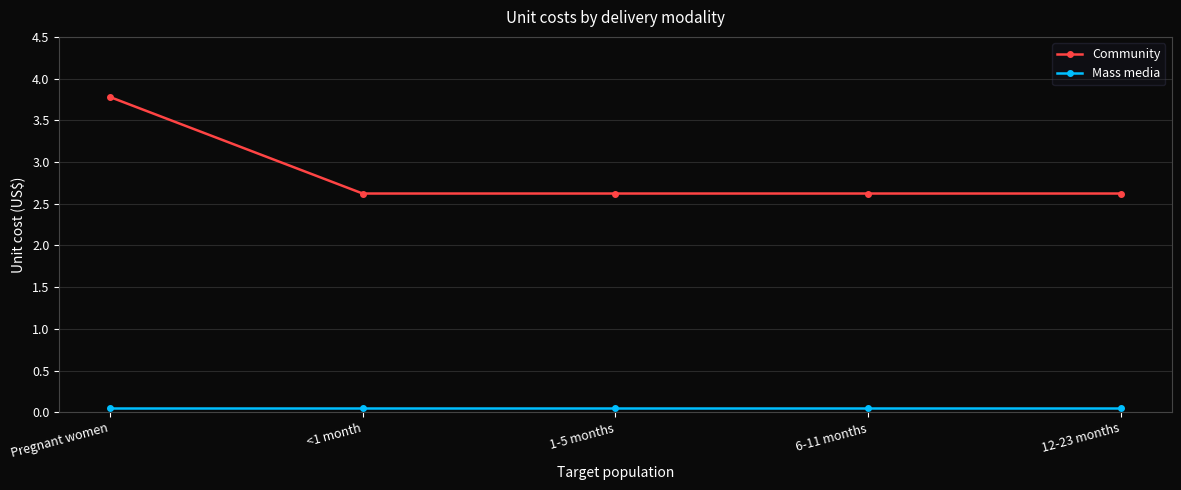

What position from the right is 1-5 months?

3